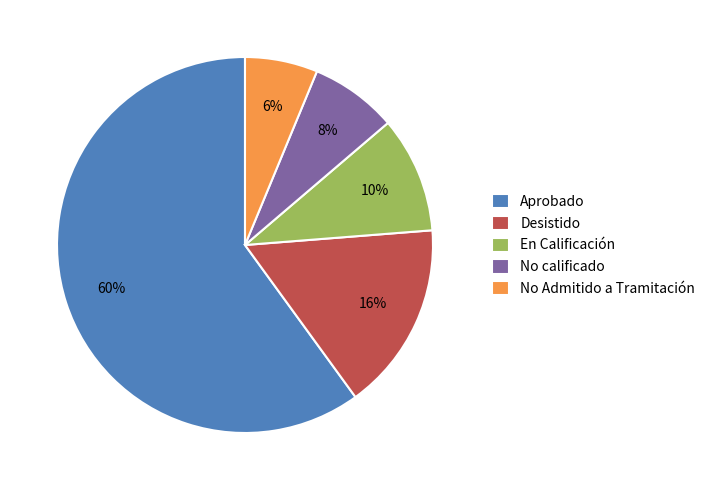

Is it true that Aprobado is 70% of the pie?

False